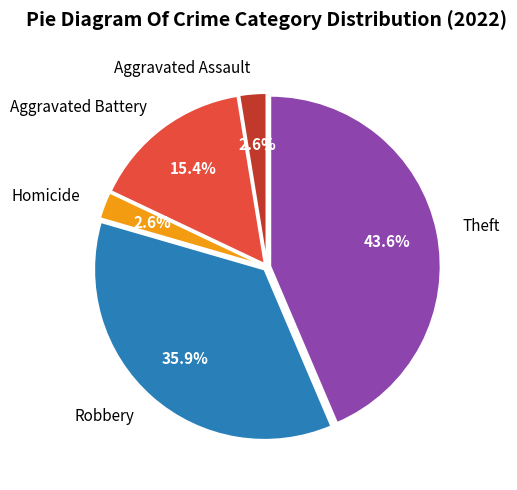

Is Robbery the majority of the pie?

No